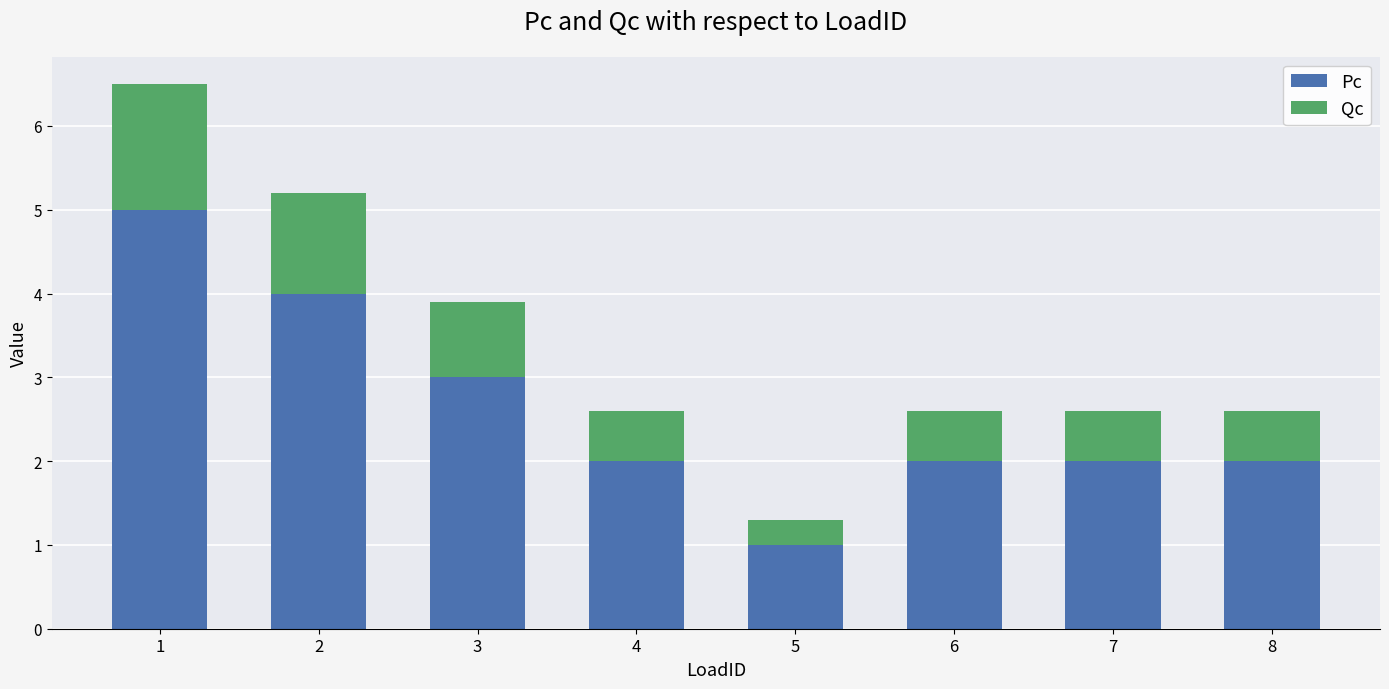

True or false: Pc has a value of 6.6 at 1.

False